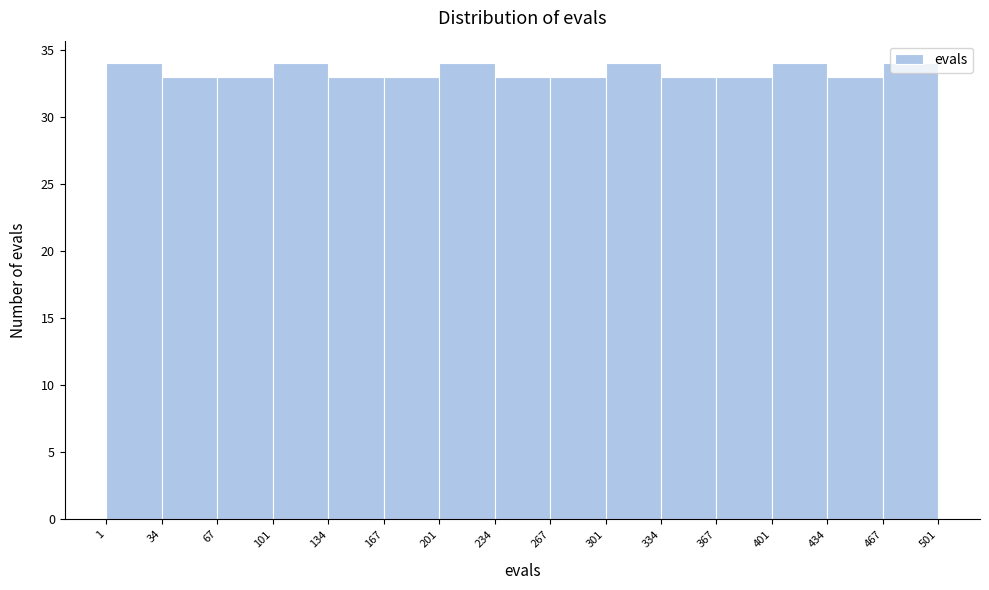

Reading left to right, transcribe this chart: for each bar, give the range it covers on the x-axis and its height. The values are not printed on the chart, so give them approximately, as read against the axis.

1 to 34: 34
34 to 67: 33
67 to 101: 33
101 to 134: 34
134 to 167: 33
167 to 201: 33
201 to 234: 34
234 to 267: 33
267 to 301: 33
301 to 334: 34
334 to 367: 33
367 to 401: 33
401 to 434: 34
434 to 467: 33
467 to 501: 34